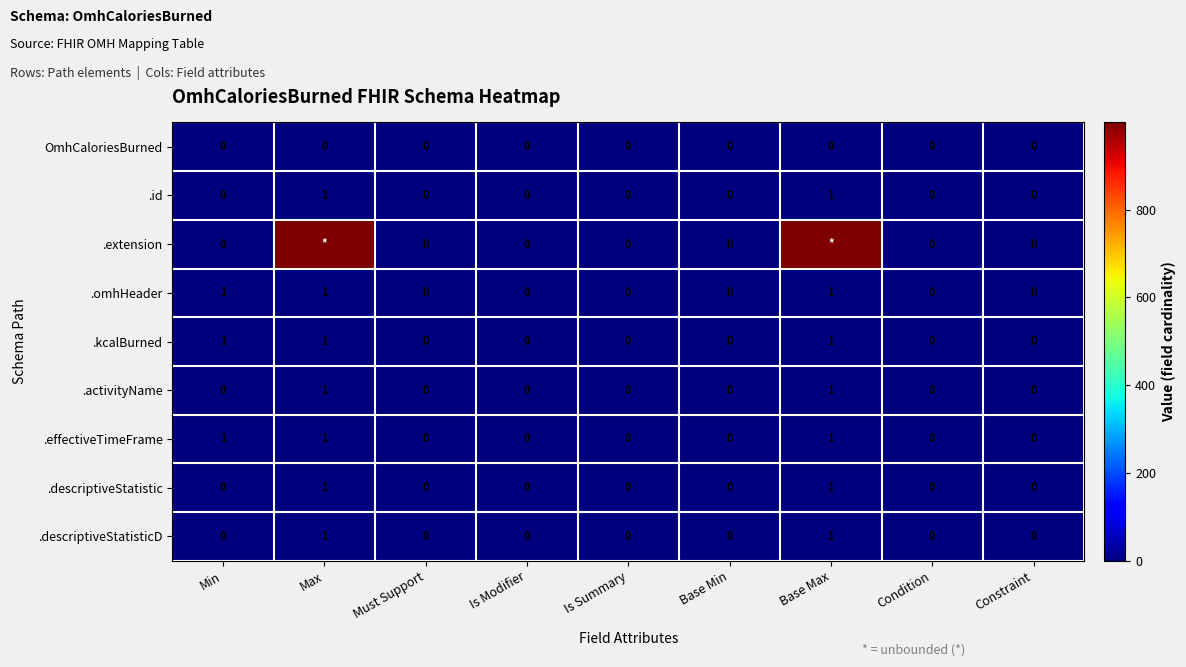

What is the sum of all .kcalBurned values?

3